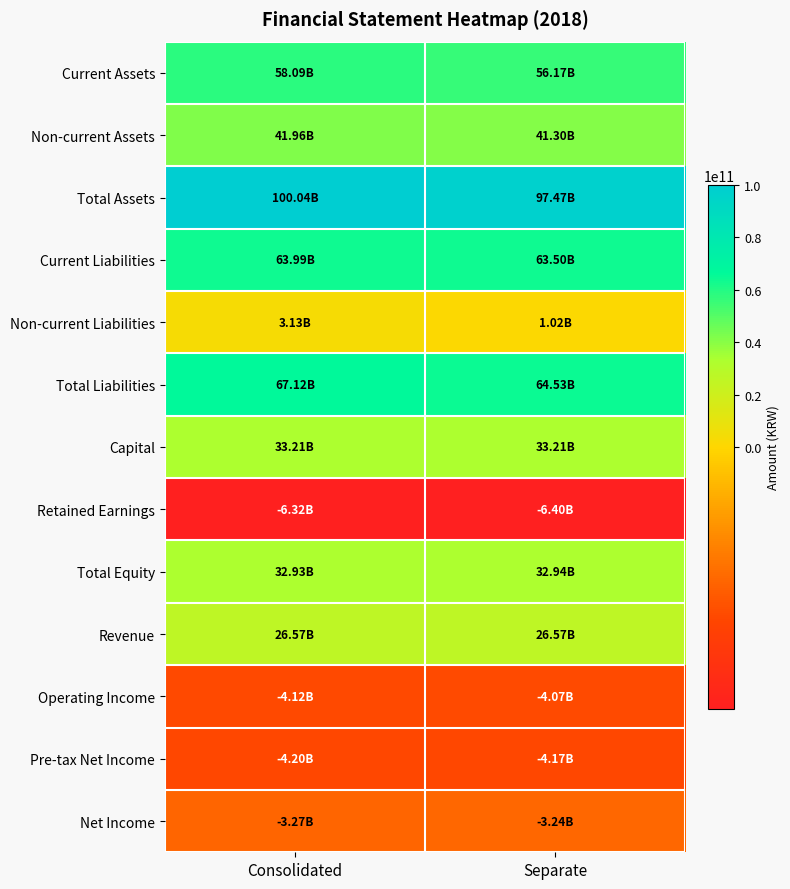

Reading left to right, list all the values displayed in this chart.

Current Assets: Consolidated=58087337697	Separate=56170591495
Non-current Assets: Consolidated=41956835926	Separate=41299588811
Total Assets: Consolidated=100044173623	Separate=97470180306
Current Liabilities: Consolidated=63987682819	Separate=63502493521
Non-current Liabilities: Consolidated=3131198051	Separate=1024294244
Total Liabilities: Consolidated=67118880870	Separate=64526787765
Capital: Consolidated=33209755500	Separate=33209755500
Retained Earnings: Consolidated=-6316421996	Separate=-6399374777
Total Equity: Consolidated=32925292753	Separate=32943392541
Revenue: Consolidated=26572826975	Separate=26572826975
Operating Income: Consolidated=-4123075239	Separate=-4065287468
Pre-tax Net Income: Consolidated=-4195855153	Separate=-4168494267
Net Income: Consolidated=-3265423183	Separate=-3238062297